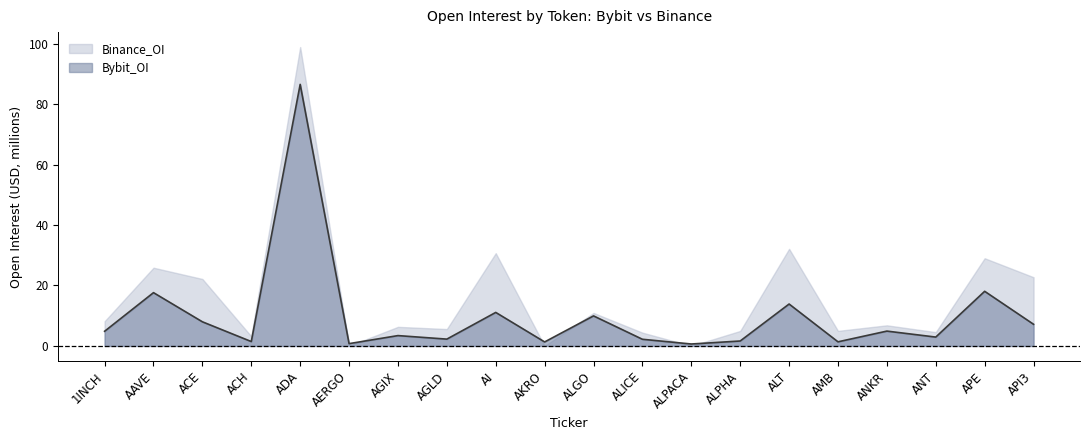

List the series in order of their overall mean, lowest first.

Bybit_OI, Binance_OI